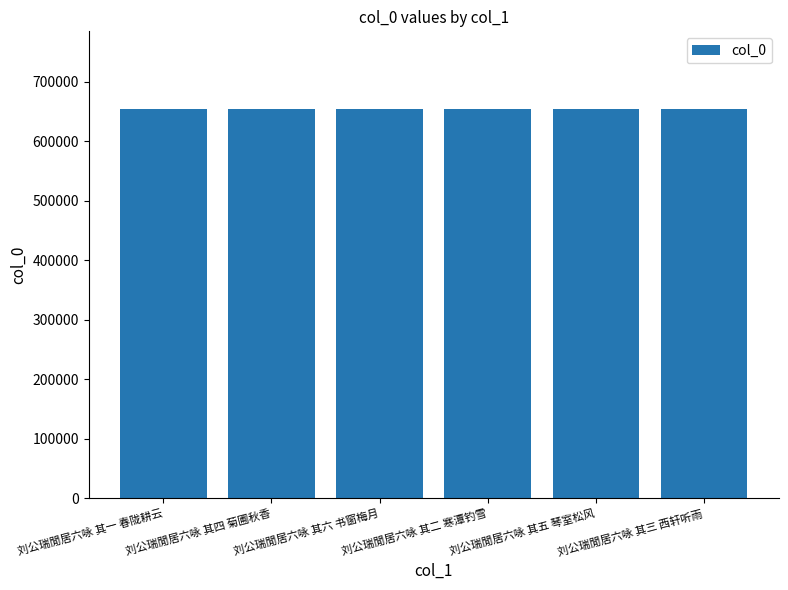

What is the maximum value shown in the chart?

653628